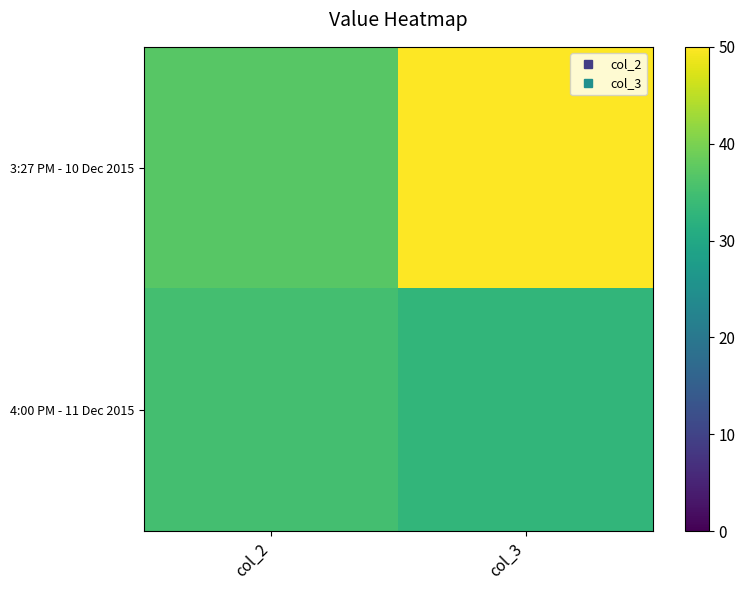

Reading left to right, extract all data points from this chart.

3:27 PM - 10 Dec 2015: col_2=37	col_3=50
4:00 PM - 11 Dec 2015: col_2=35	col_3=33